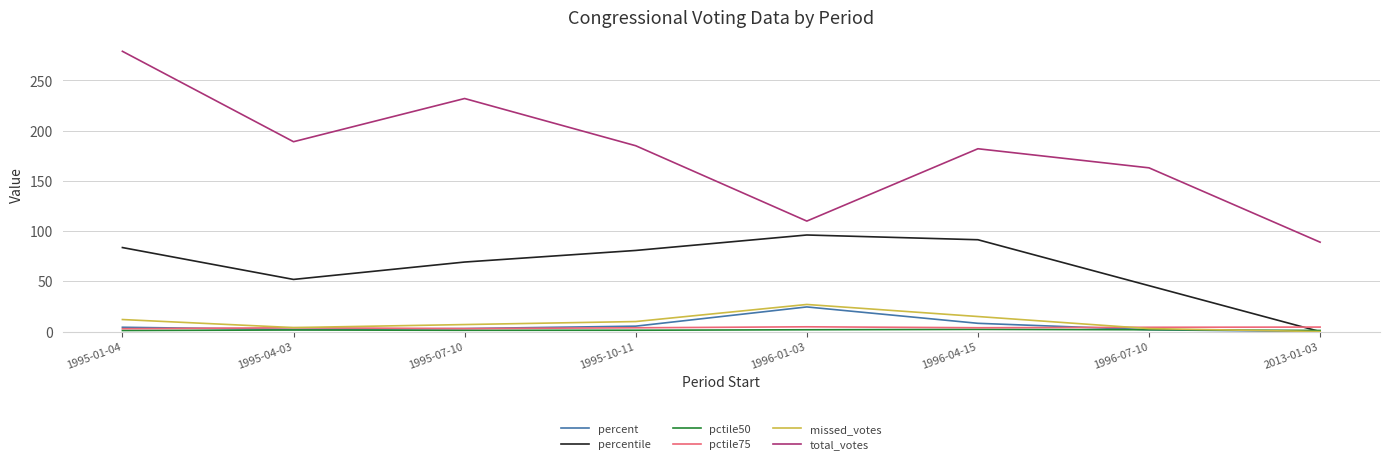

At which category is the sum across all series the highest?

1995-01-04